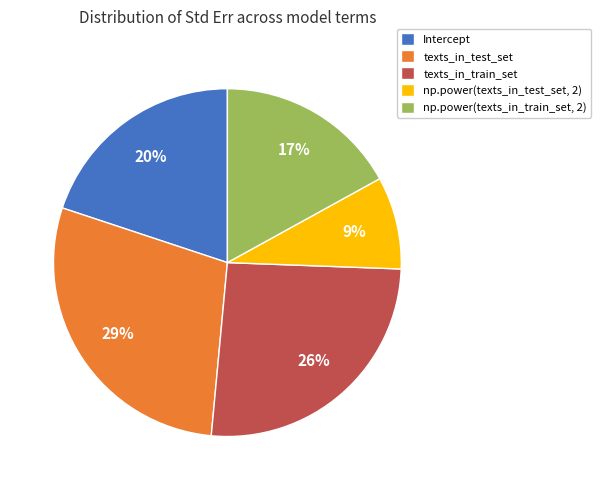

To the nearest percent, what is the average slice percentage?

20%